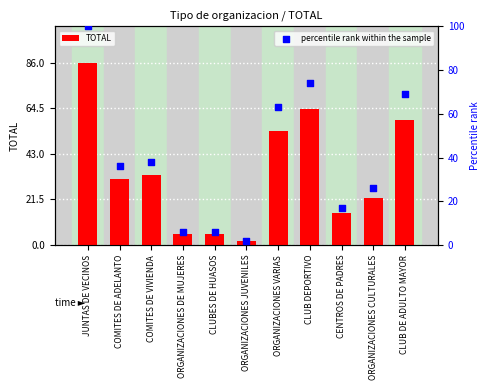

Which series contains the lowest Y value?

TOTAL